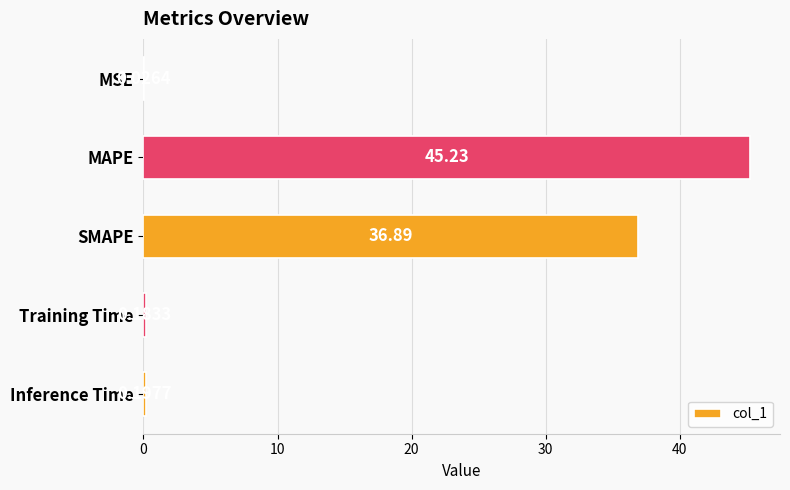

What is the sum of all values?

82.5